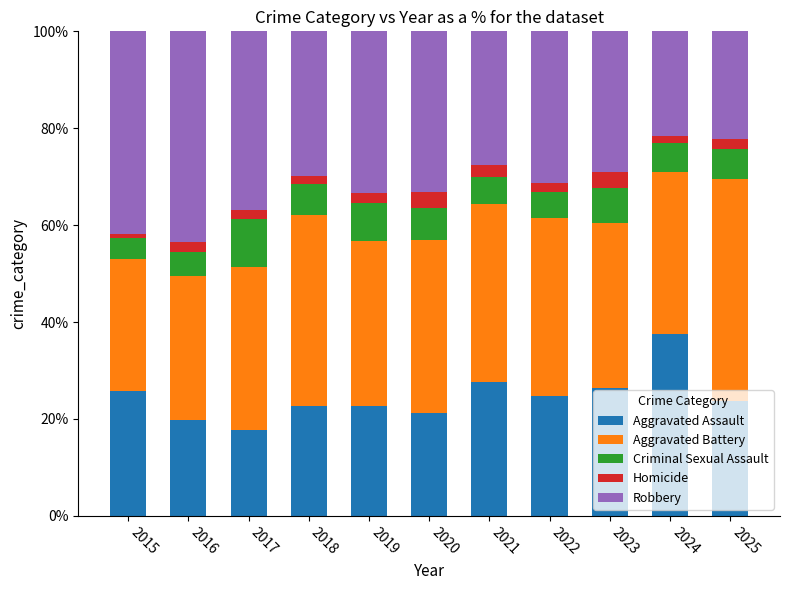

True or false: Aggravated Assault has a value of 11.2 at 2016.

False